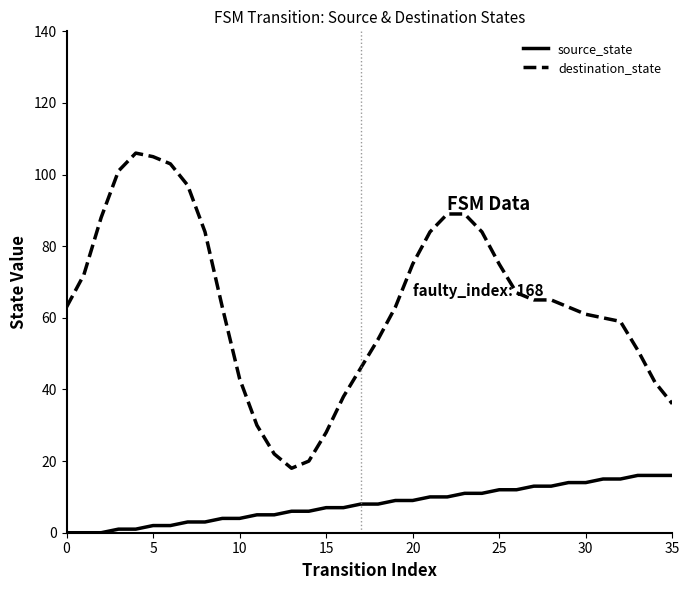

What are all the series names shown in the legend?

source_state, destination_state